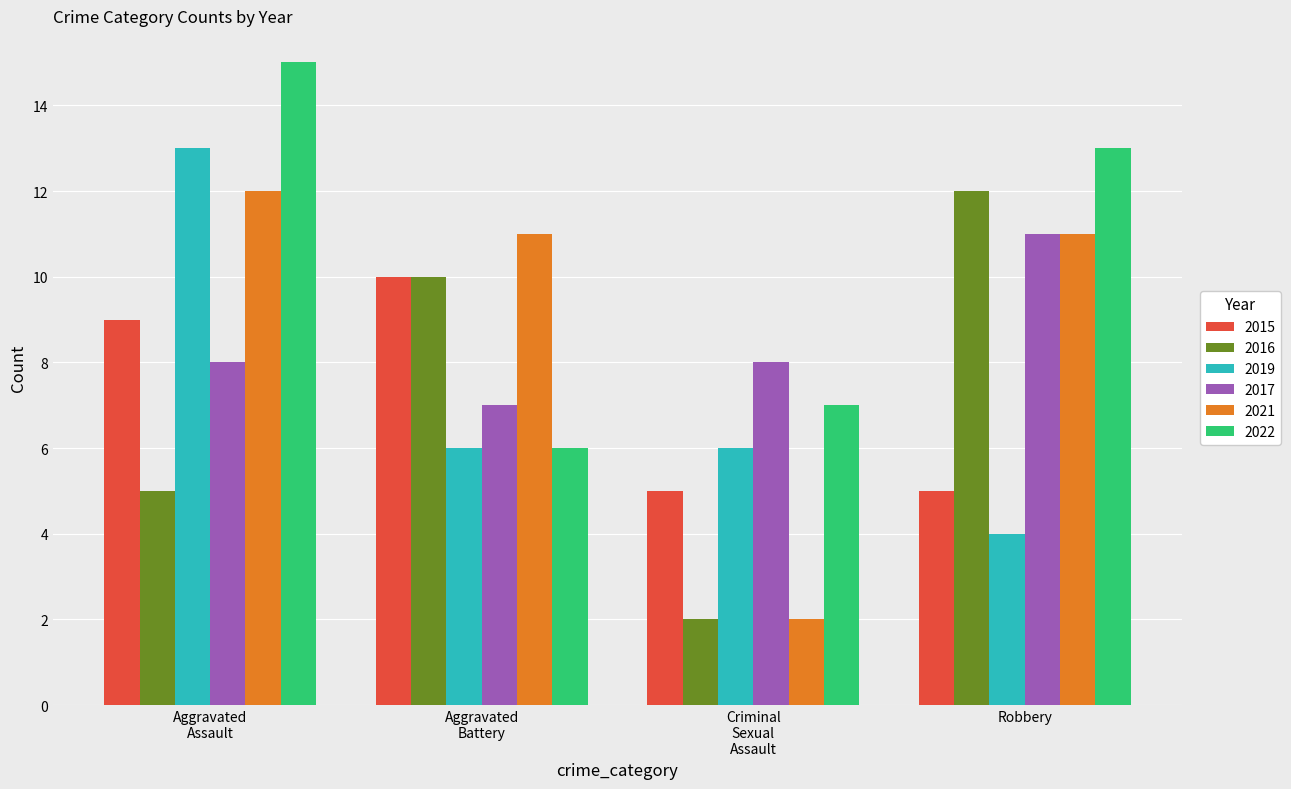

Which series has the largest total across all categories?

2022